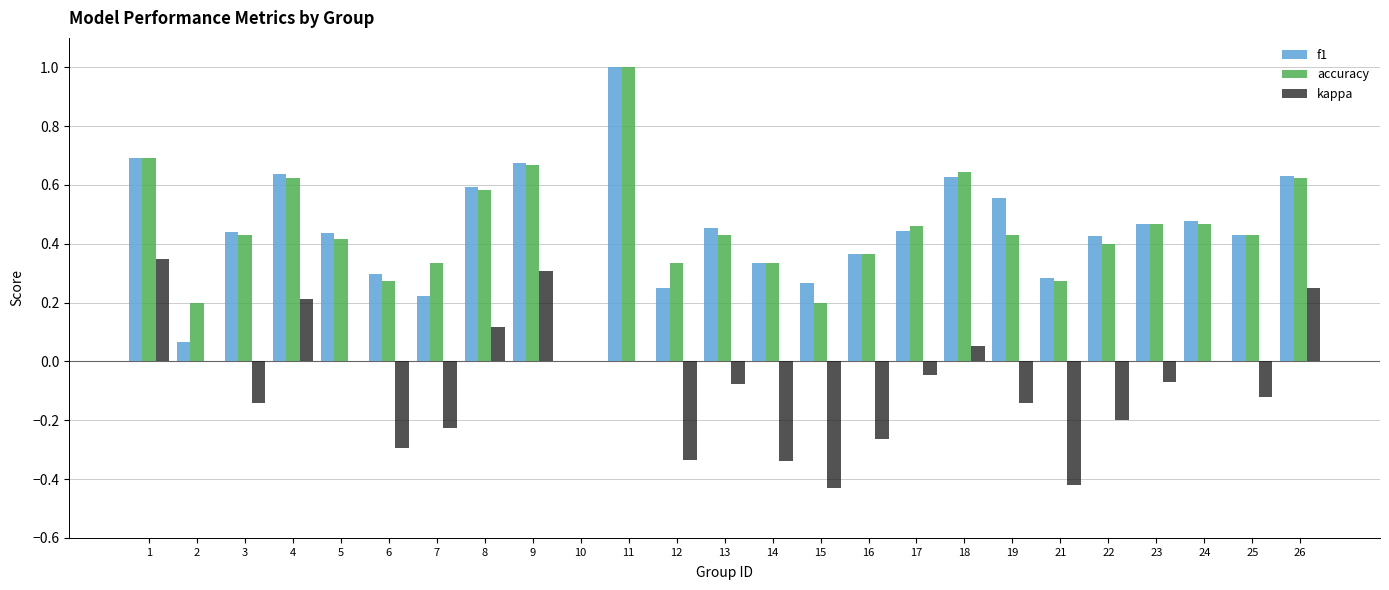

Are the bars horizontal?

No